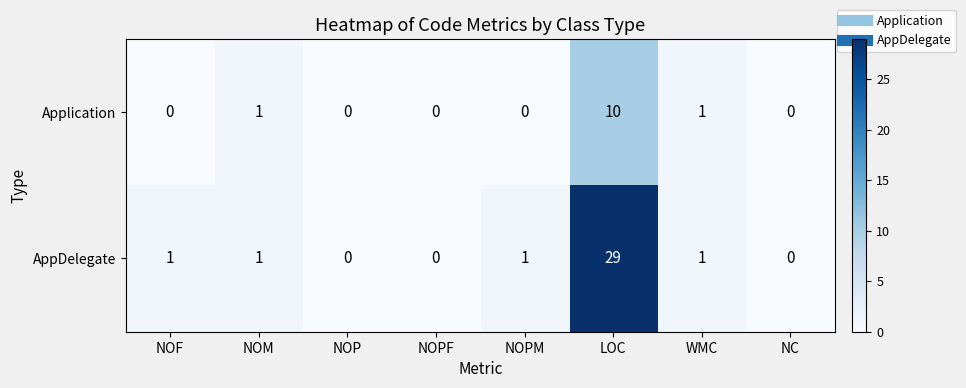

At which category is the sum across all series the highest?

LOC